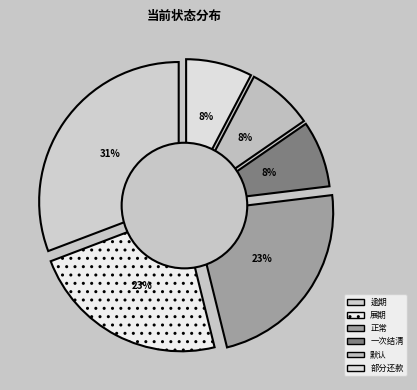

Which slice is the largest?

逾期